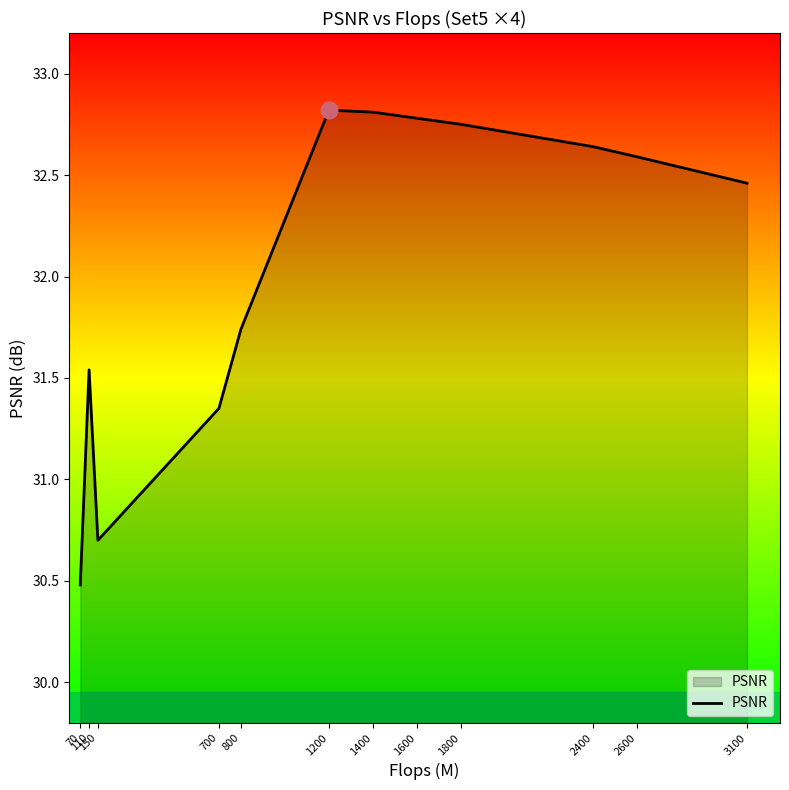

What is the smallest value displayed?

30.5